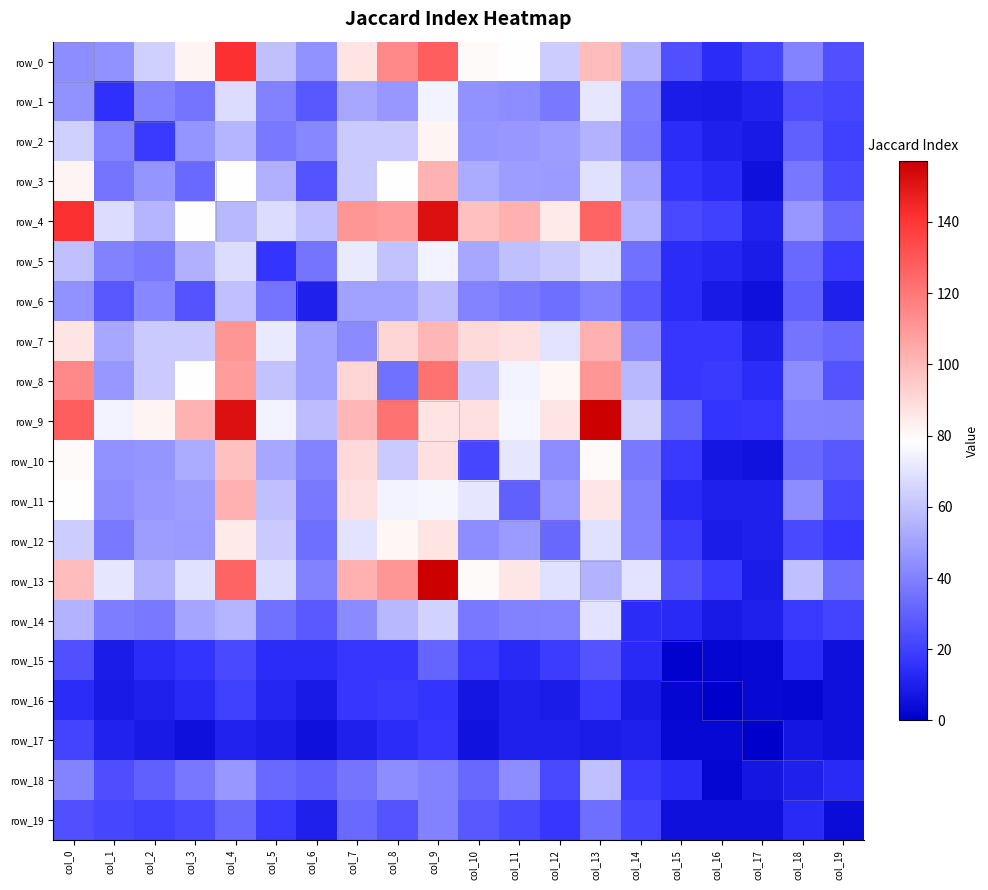

What is the minimum value for row_8?

14